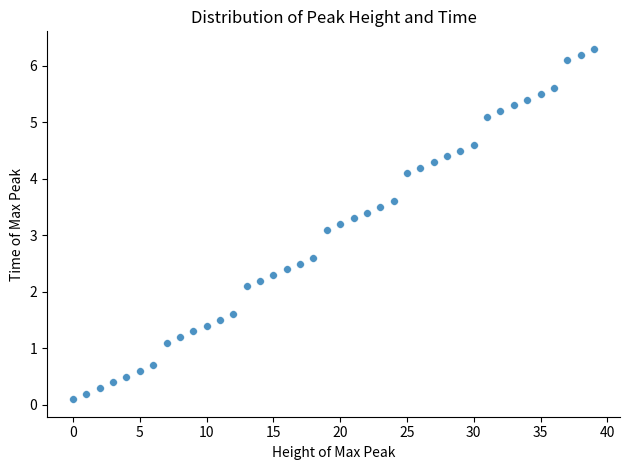

What Y value in the scatter plot is closest to 3?

3.1